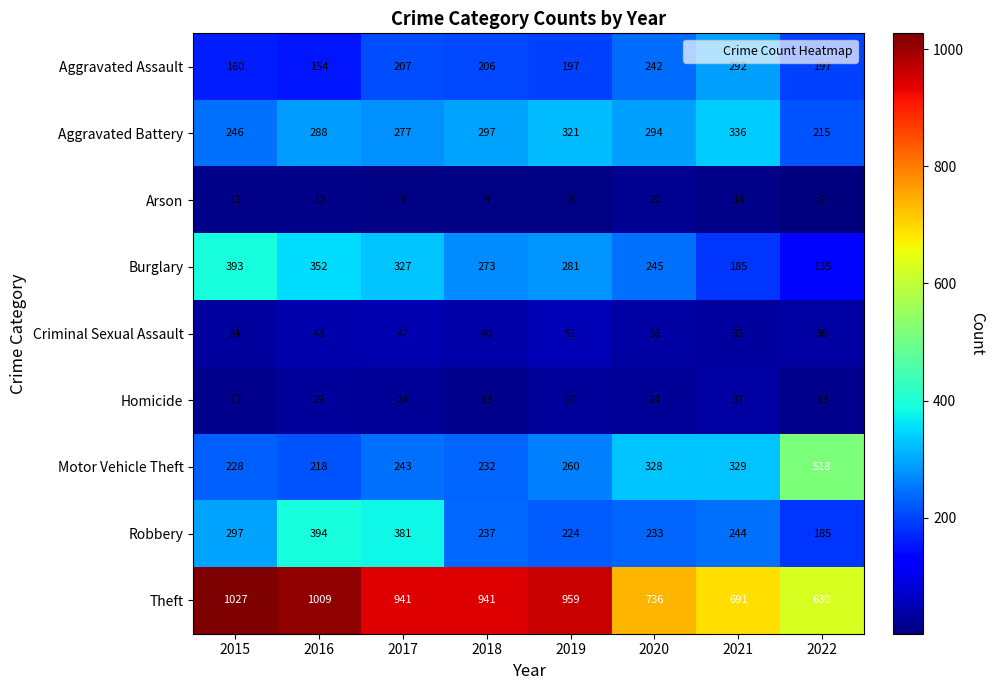

Count the number of categories in the chart.

8